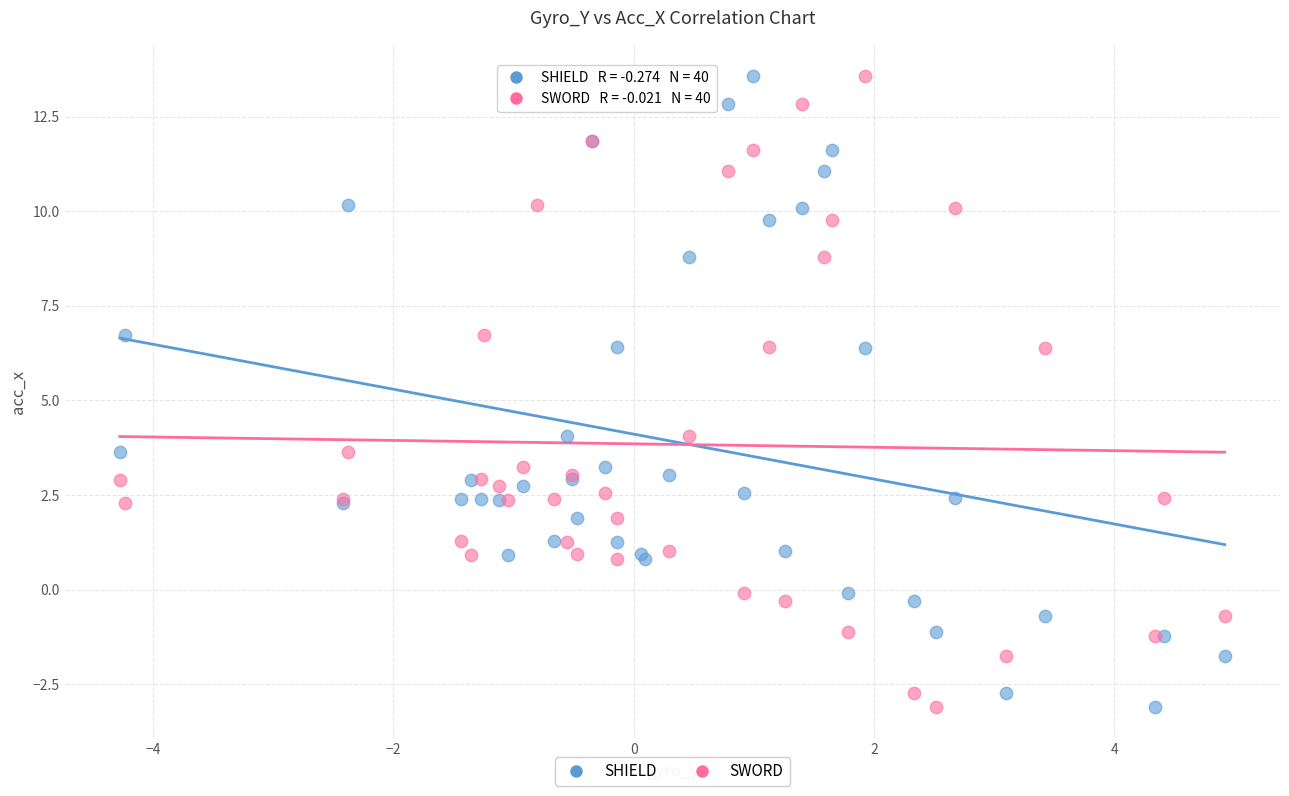

What are all the series names shown in the legend?

SHIELD, SWORD